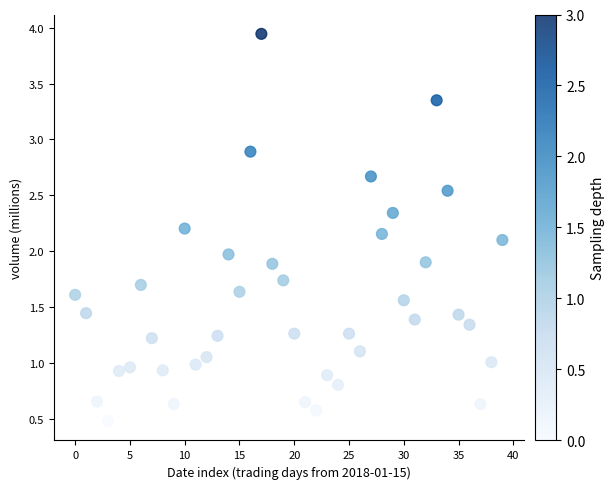

What is the range of Y values (max minus min)?

3.5